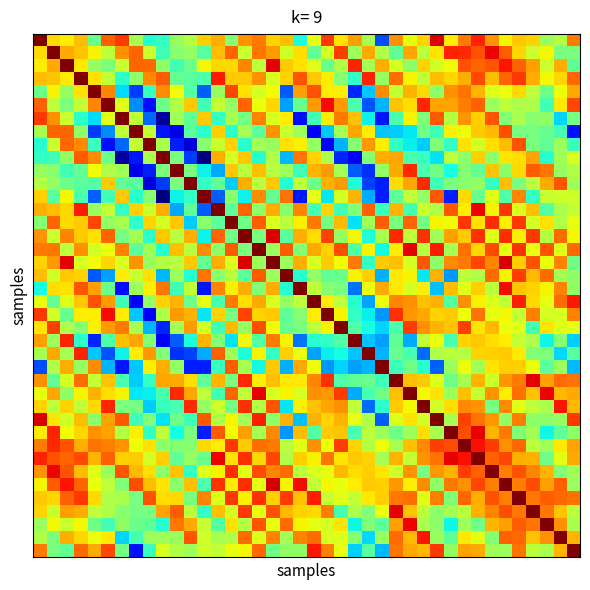

At which category is the sum across all series the highest?

32